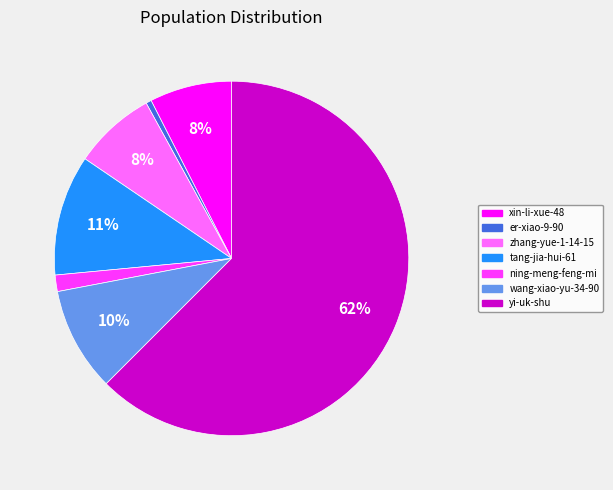

Which category has the biggest portion of the pie?

yi-uk-shu